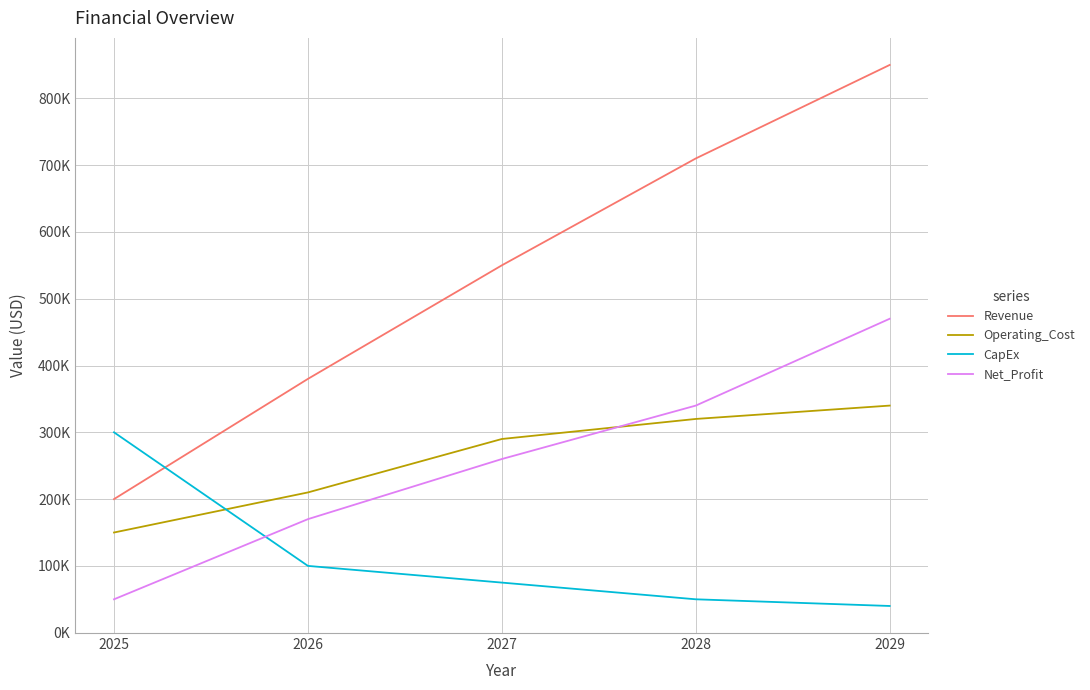

What is the value of the Revenue point at the 5th from the left?

850000